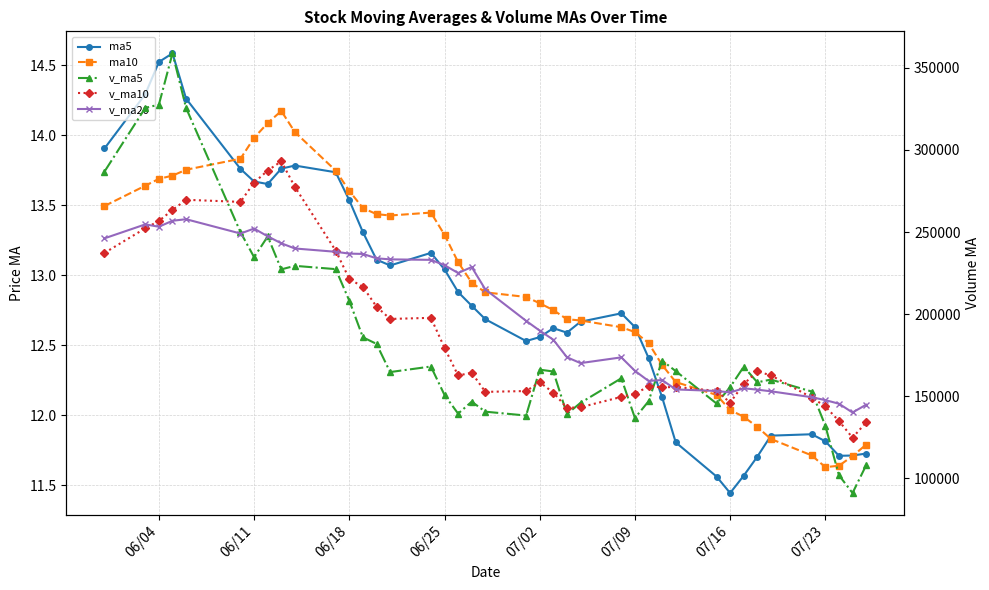

What is the lowest value of the ma5 series?

11.4